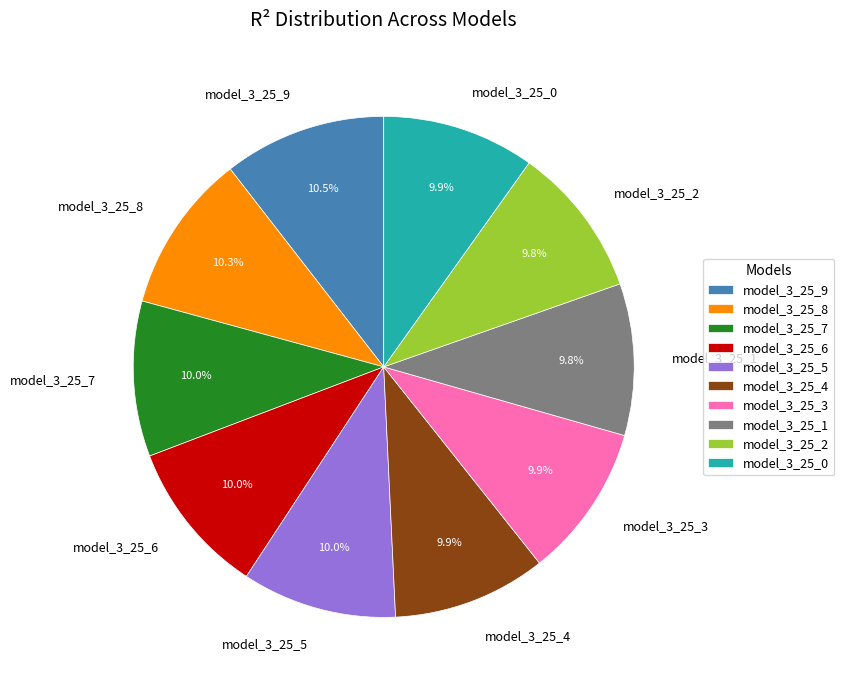

Is it true that model_3_25_0 is 23% of the pie?

False